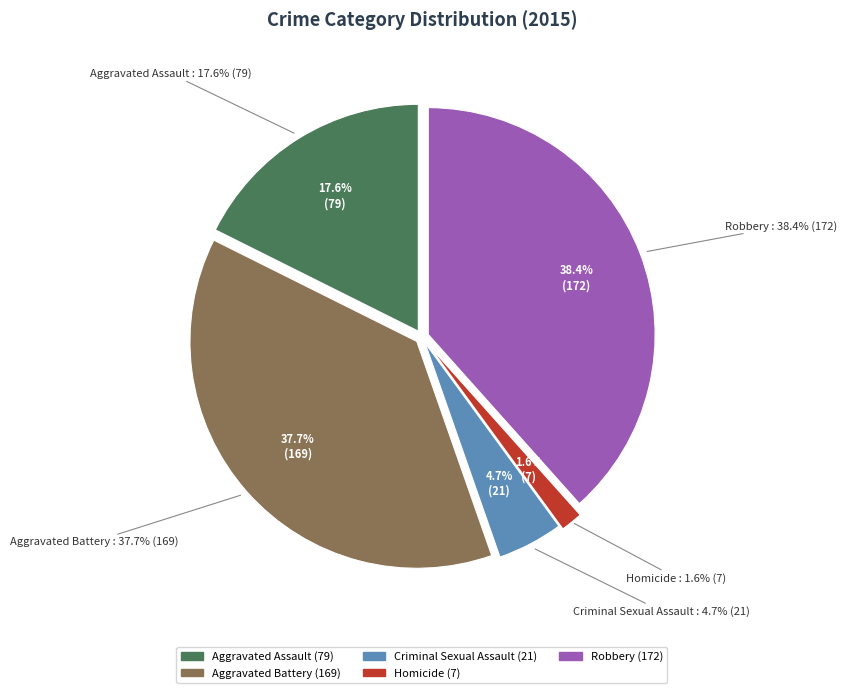

Rank the categories by value from highest to lowest.

Robbery, Aggravated Battery, Aggravated Assault, Criminal Sexual Assault, Homicide